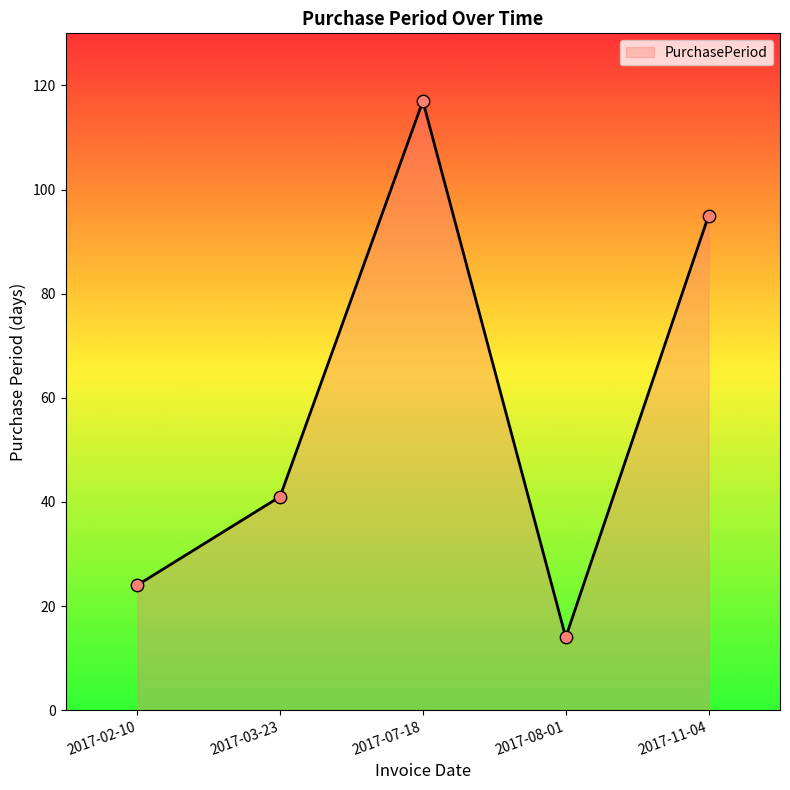

Which has a higher value, 2017-11-04 or 2017-02-10?

2017-11-04